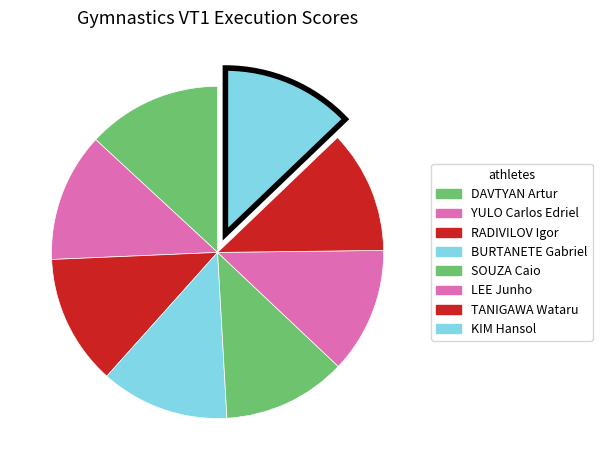

What is the largest slice in the pie chart?

DAVTYAN Artur